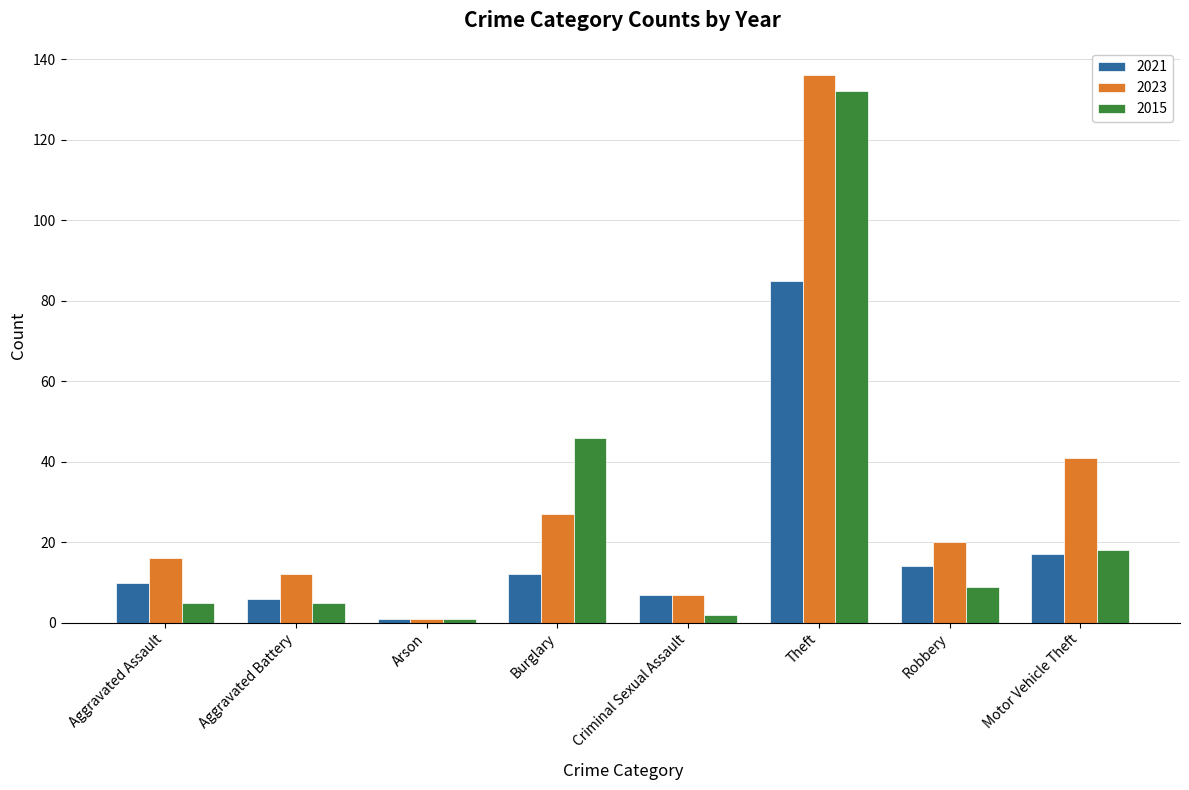

List the series in order of their peak value, highest first.

2023, 2015, 2021